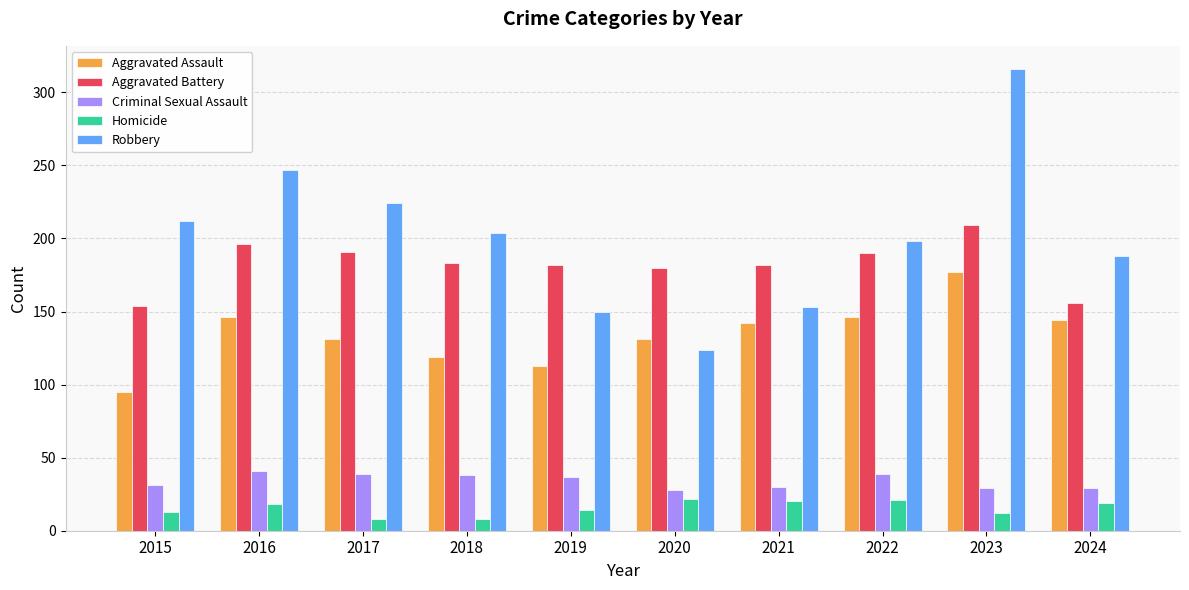

At which category is the sum across all series the highest?

2023